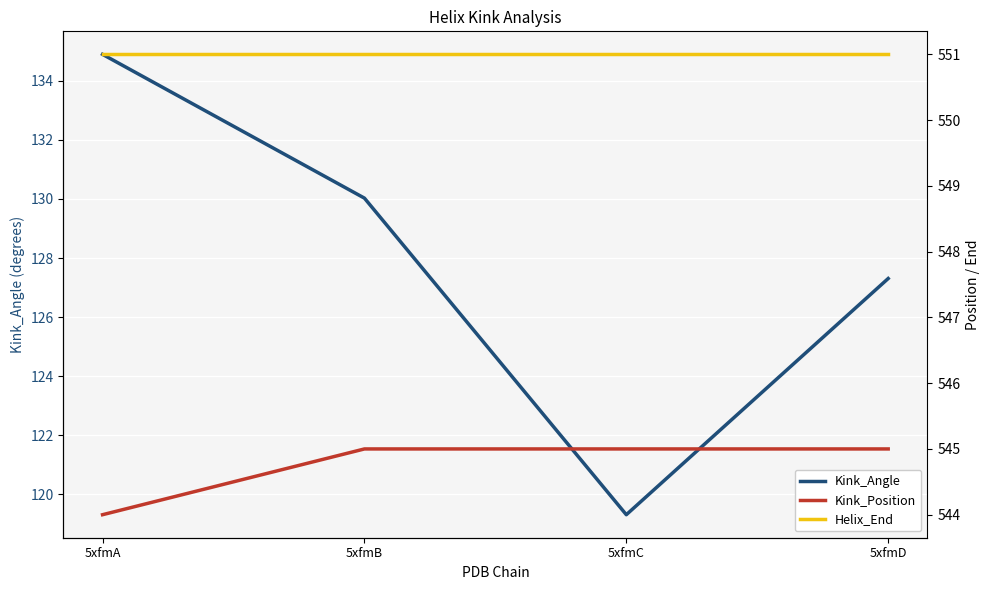

What are all the series names shown in the legend?

Kink_Angle, Kink_Position, Helix_End